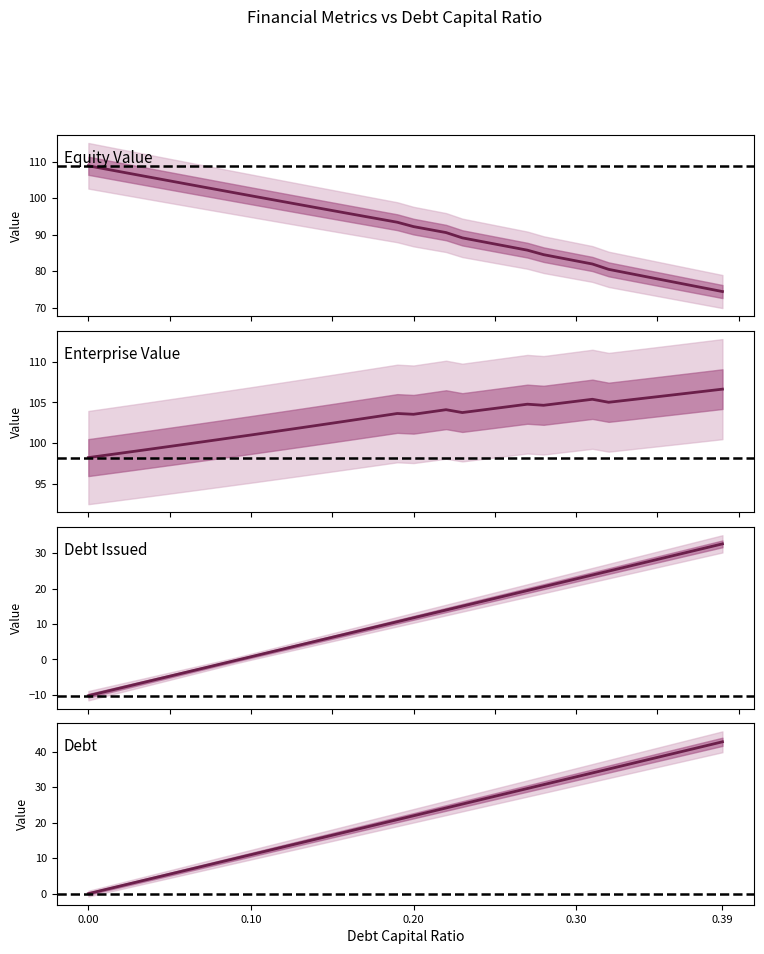

True or false: equity_value has a value of 108.8 at 0.00.

True